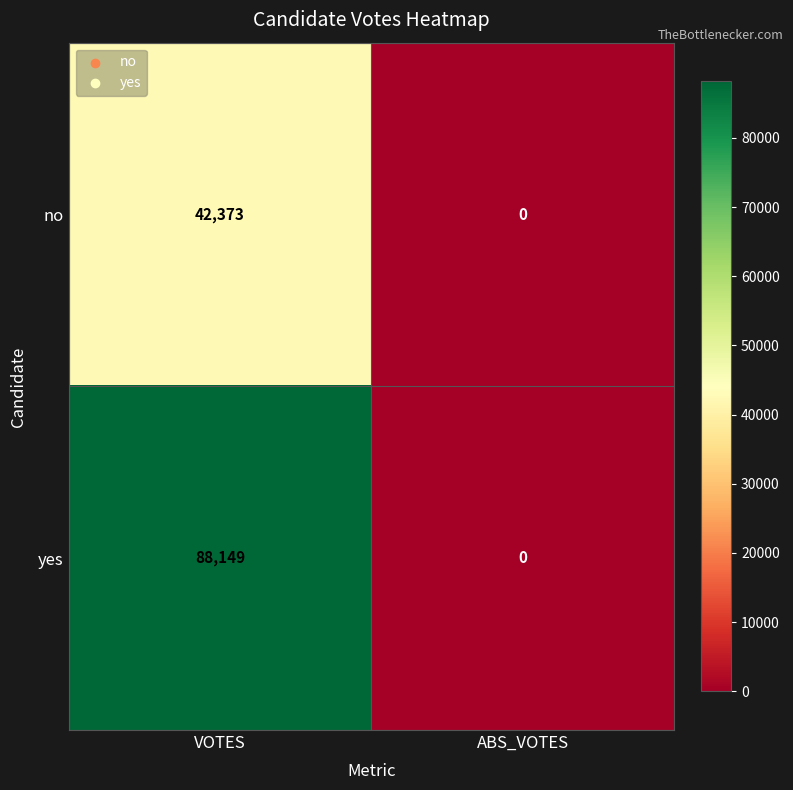

At how many categories does at least one series exceed 37805?

1